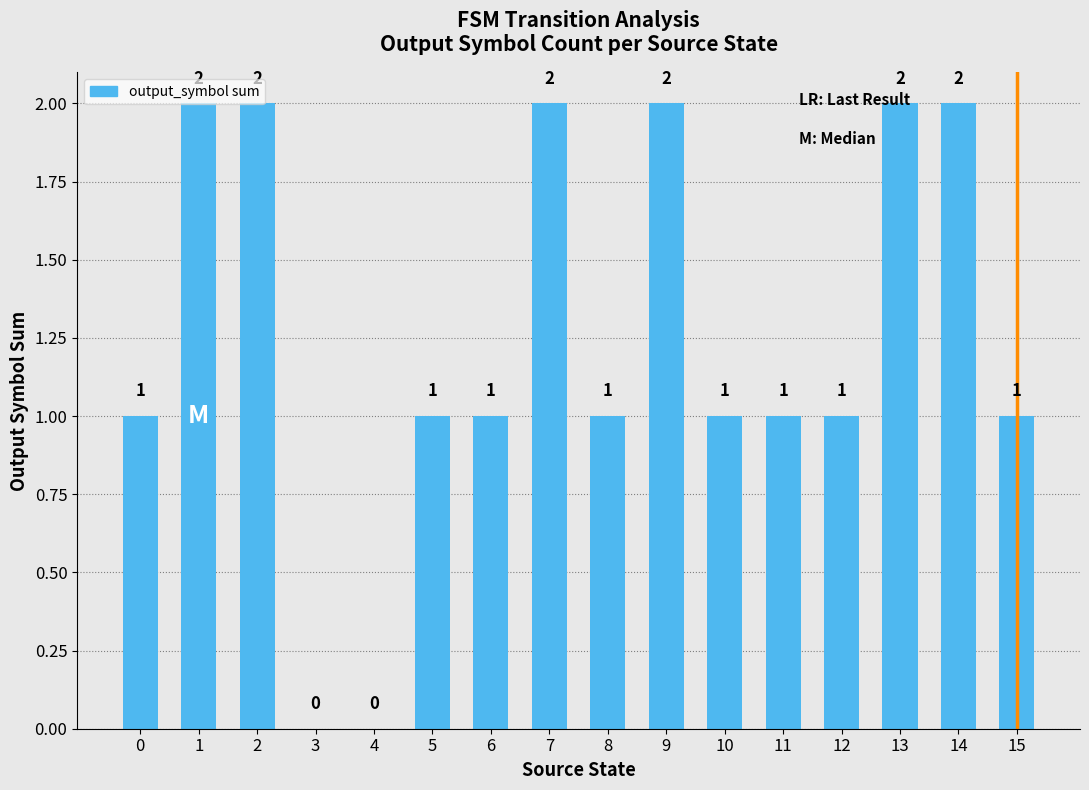

How many series are shown in this chart?

1